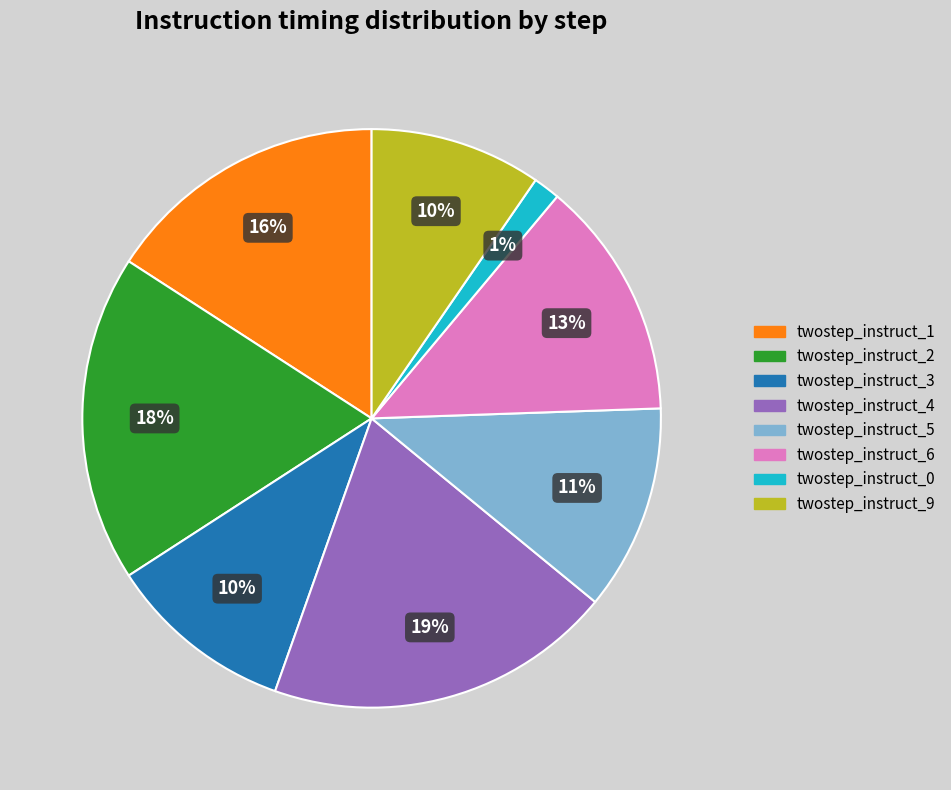

To the nearest percent, what is the average slice percentage?

12%